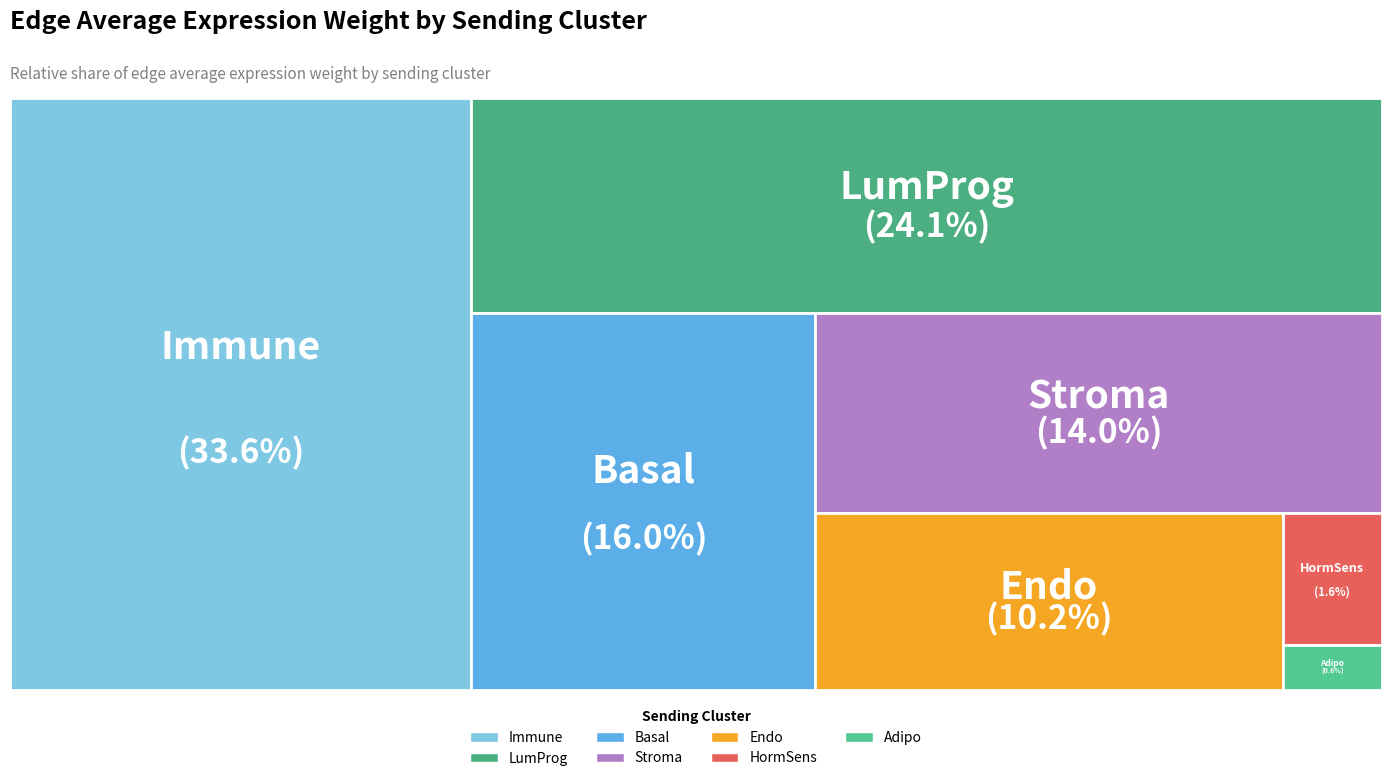

Between Basal and HormSens, which is larger?

Basal